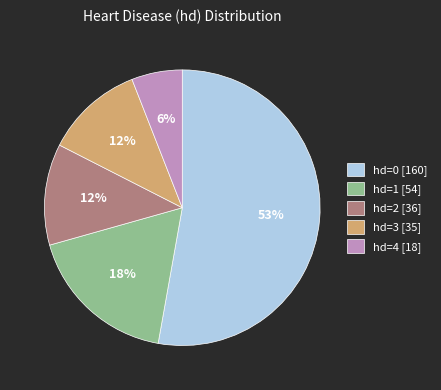

Does hd=0 [160] represent more than half of the total?

Yes